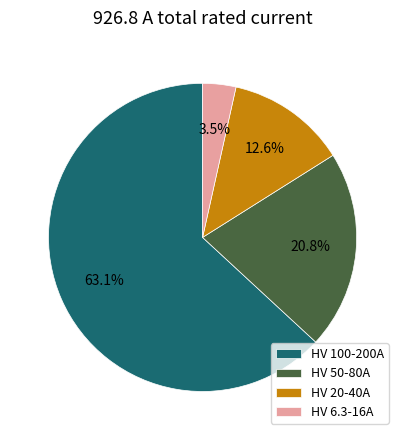

What portion of the pie excludes HV 6.3-16A?

96.5%